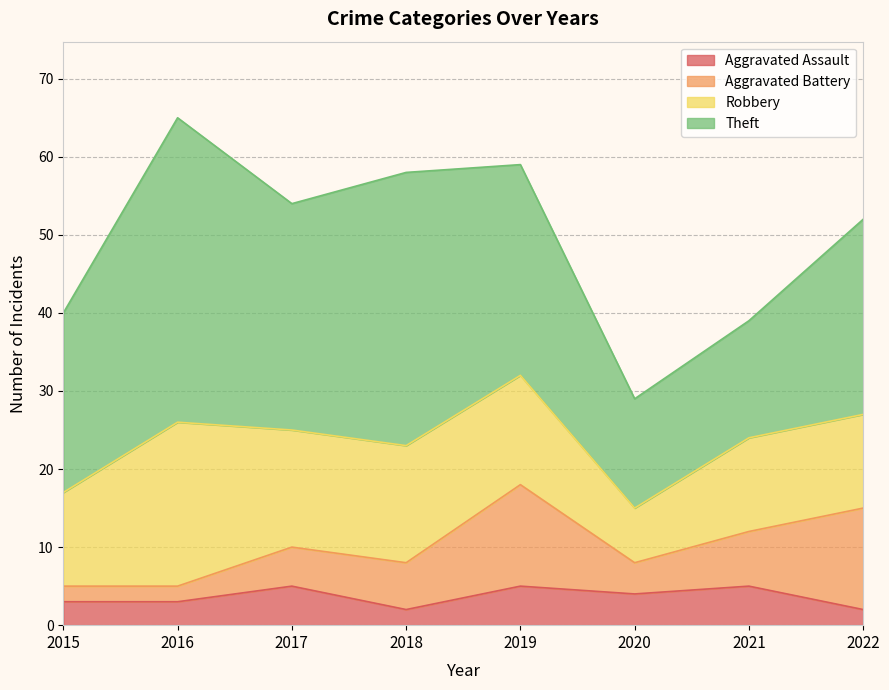

Where does the Aggravated Battery series first go above 6?

2019